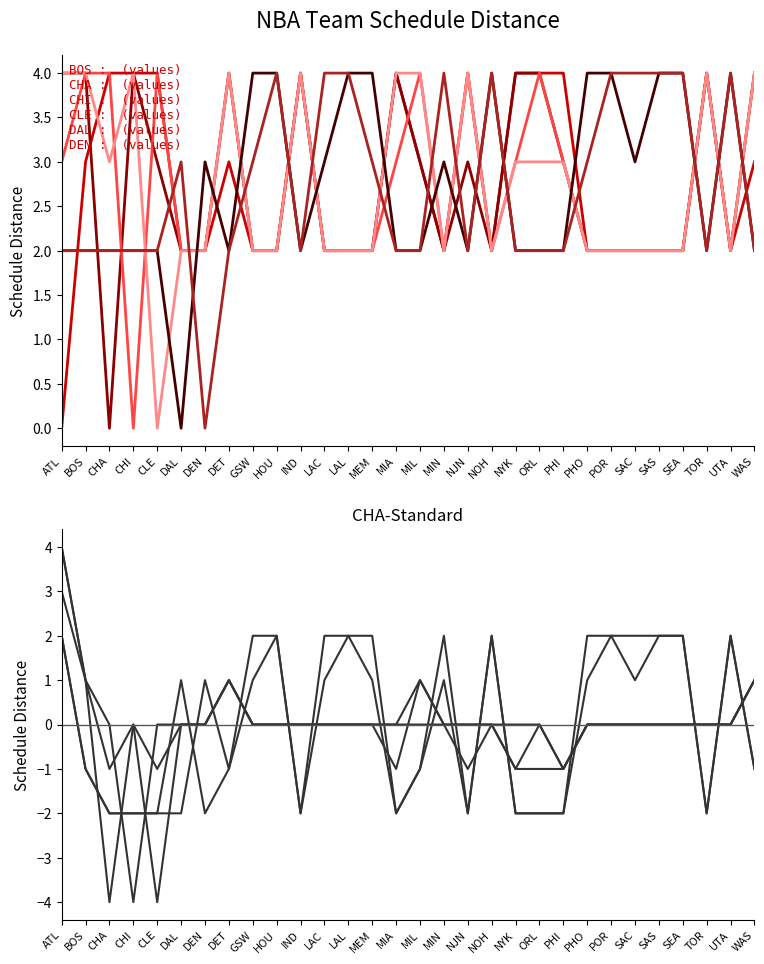

Which series has the largest total across all categories?

BOS